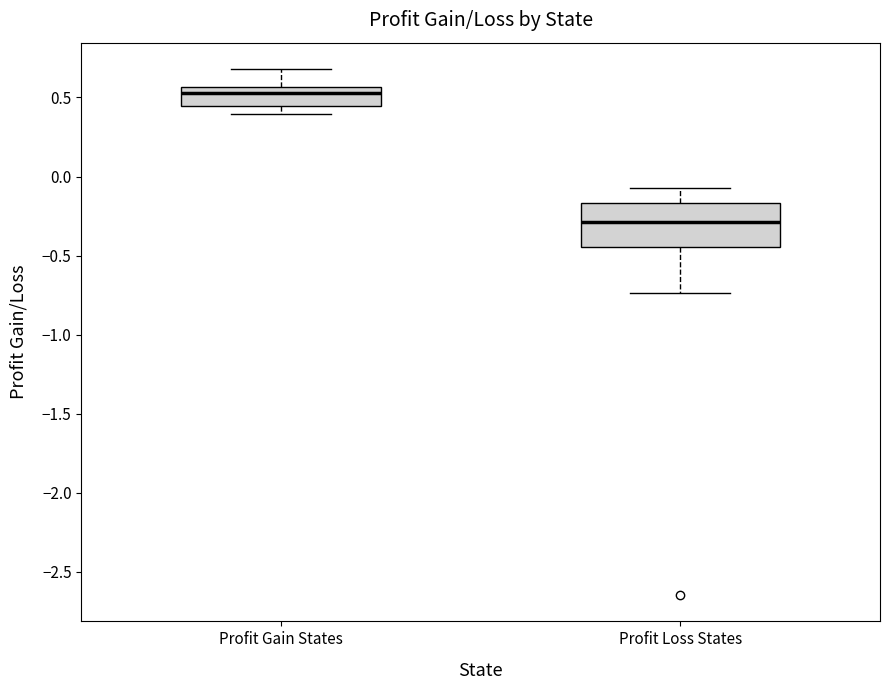

Where does the upper whisker of the box for Profit Gain States end on the y-axis? The values are not printed on the chart, so give them approximately, as read against the axis.

0.70